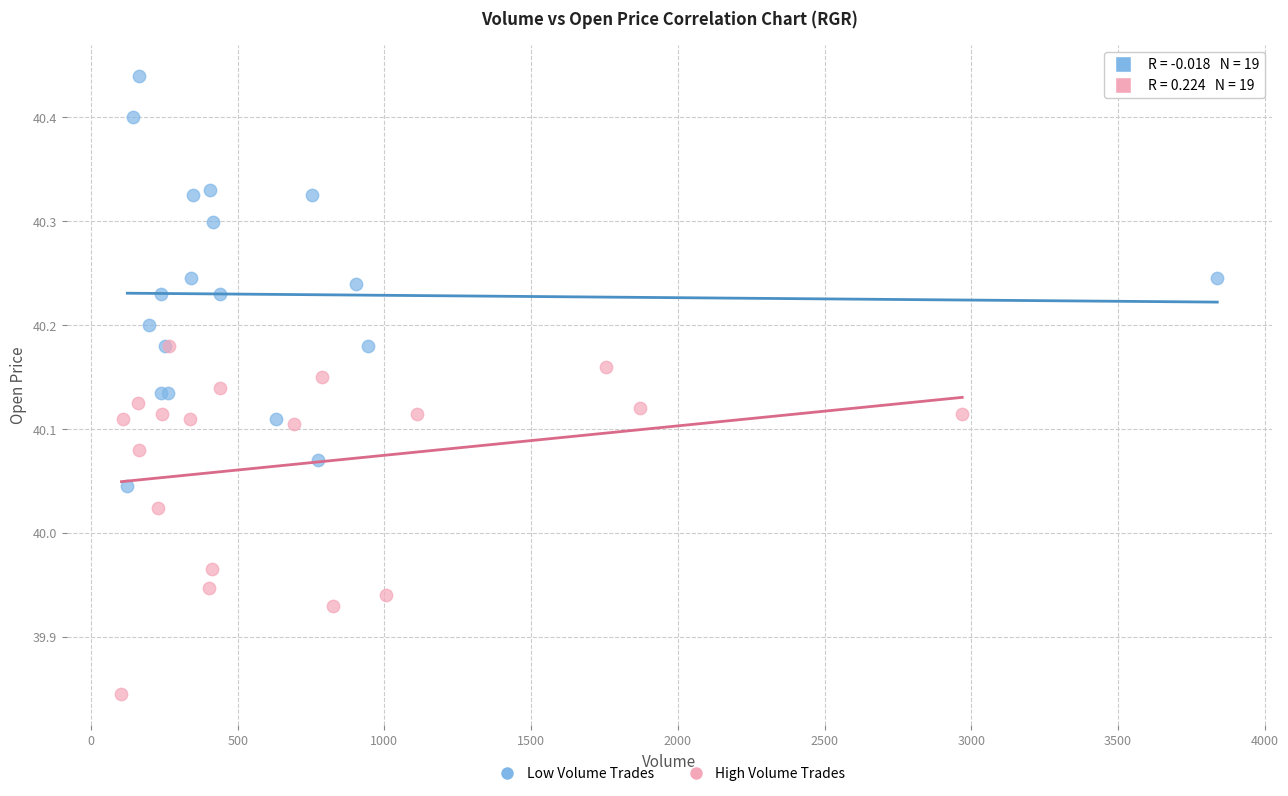

Which series contains the highest Y value?

Low Volume Trades